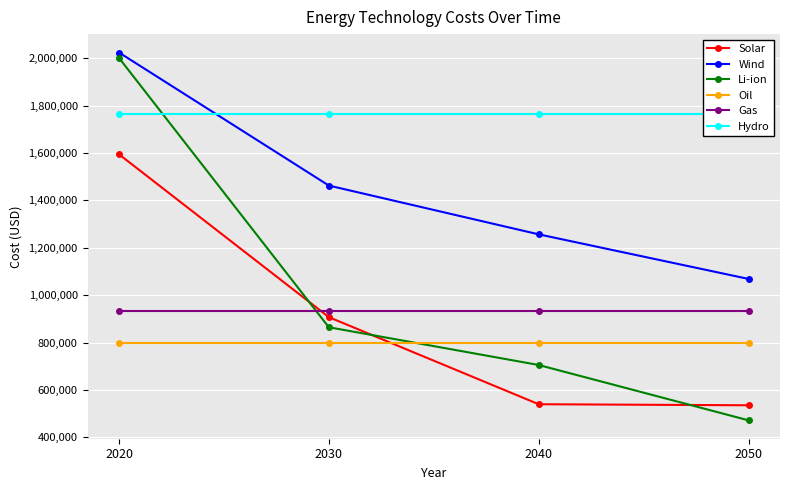

Which series has the widest spread of values?

Li-ion